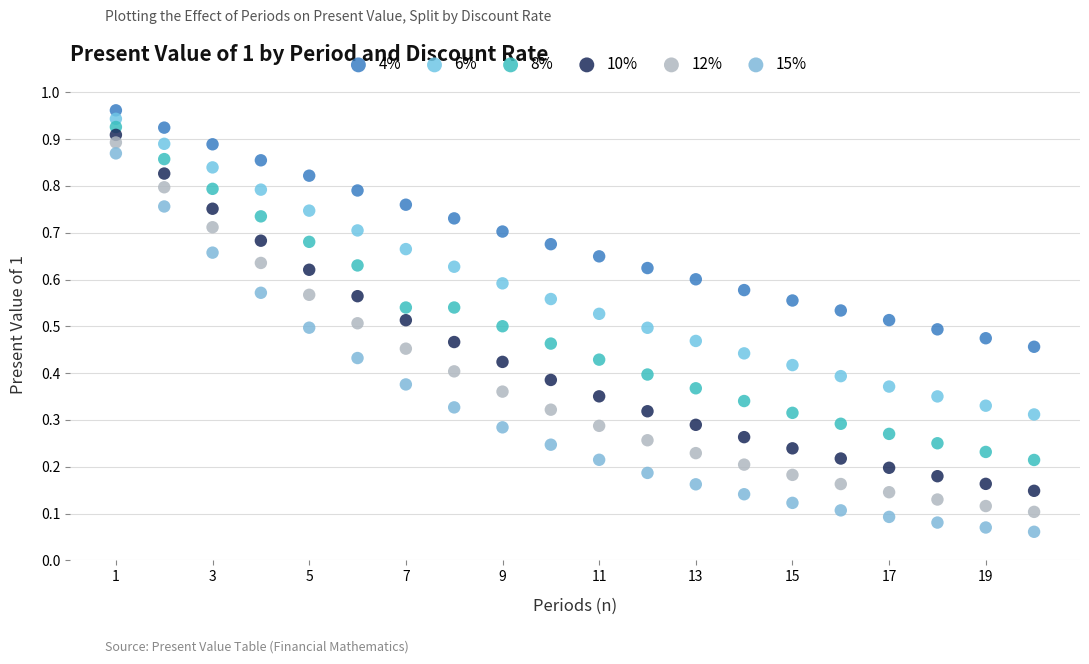

Which series has the widest spread of Y values?

15%